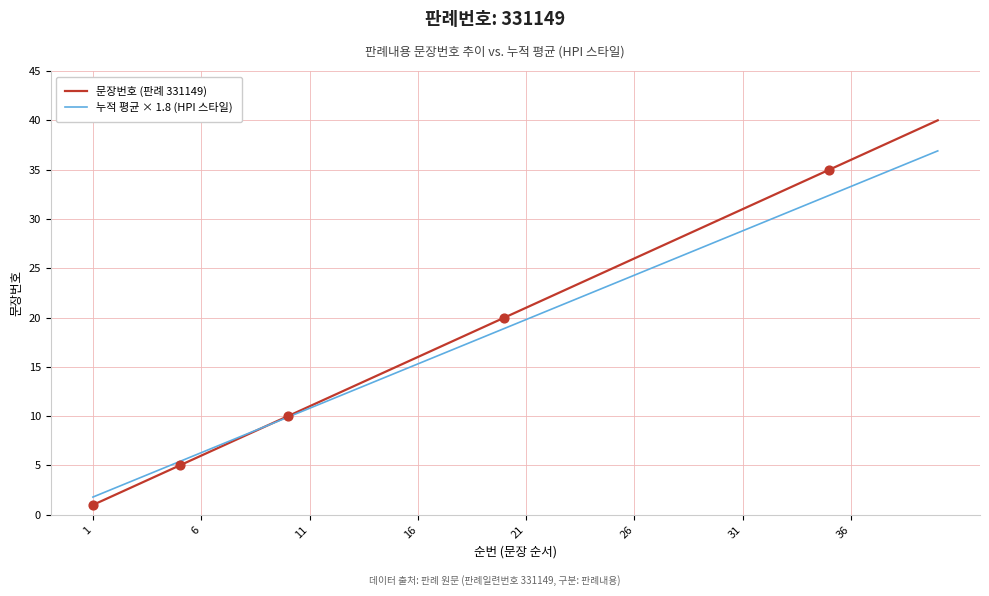

List the series in order of their peak value, highest first.

문장번호 (판례 331149), 누적 평균 × 1.8 (HPI 스타일)